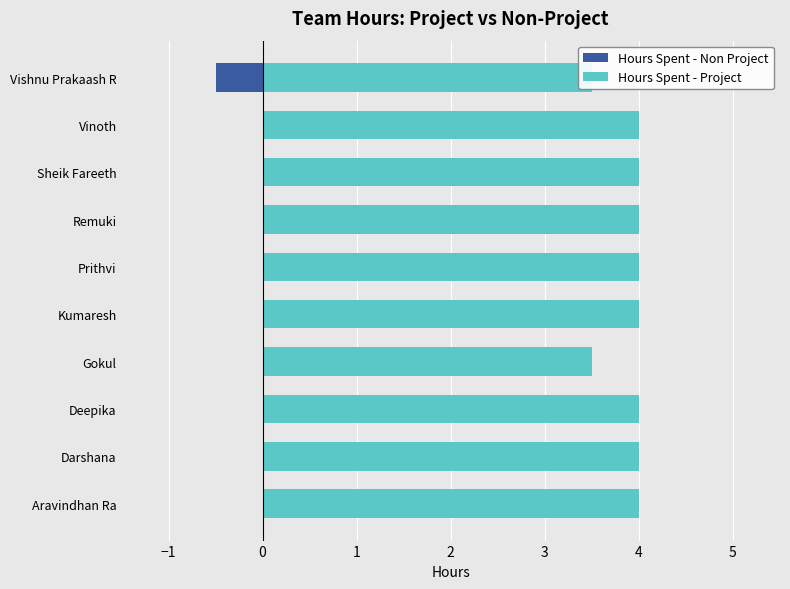

Is the value of Hours Spent - Project at Kumaresh greater than the value of Hours Spent - Non Project at Prithvi?

Yes